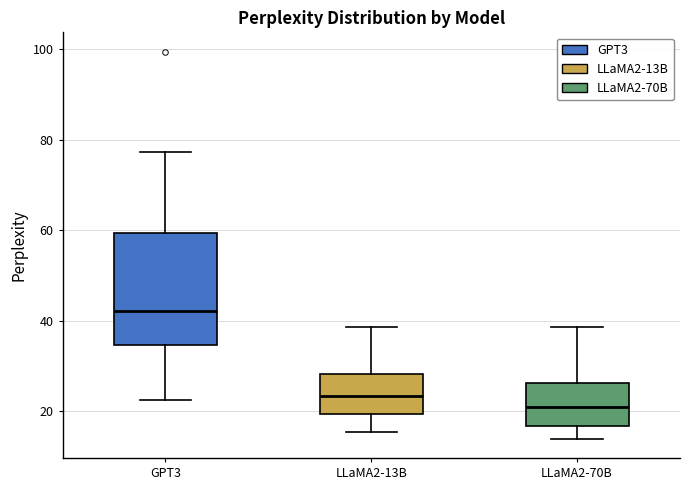

Where is the upper edge of the box for LLaMA2-13B on the y-axis? The values are not printed on the chart, so give them approximately, as read against the axis.

28